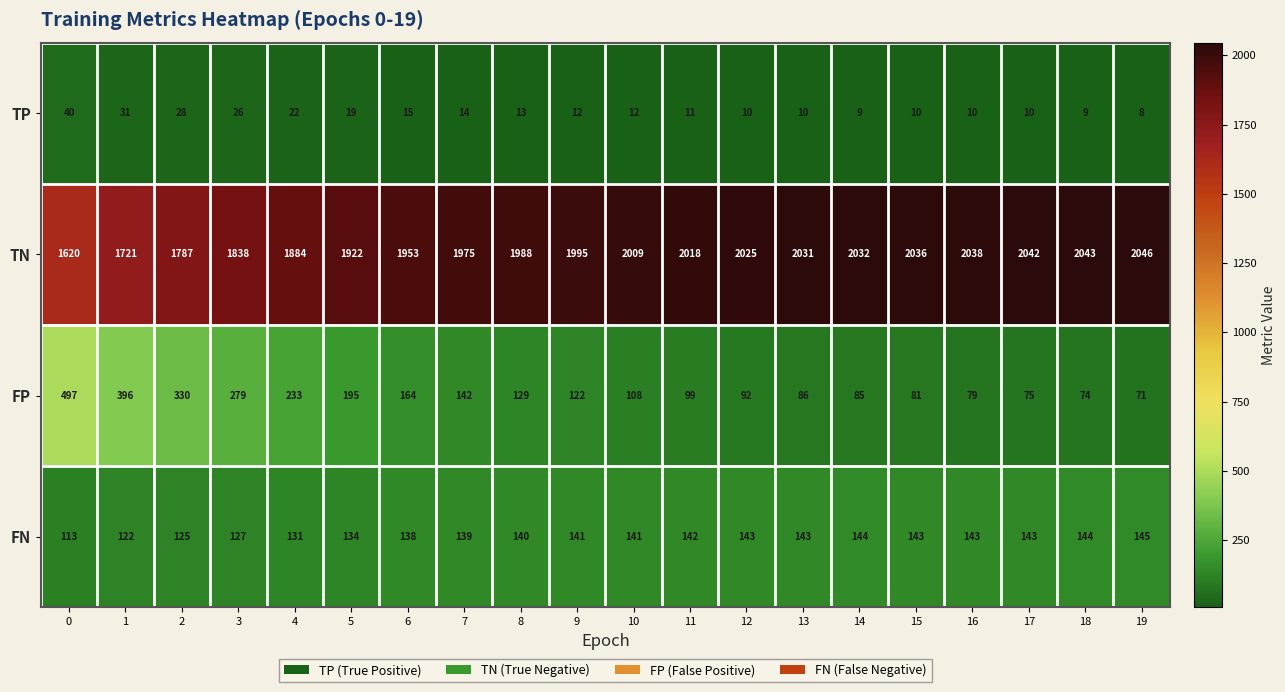

What is the difference between the highest and lowest values at 8?

1975